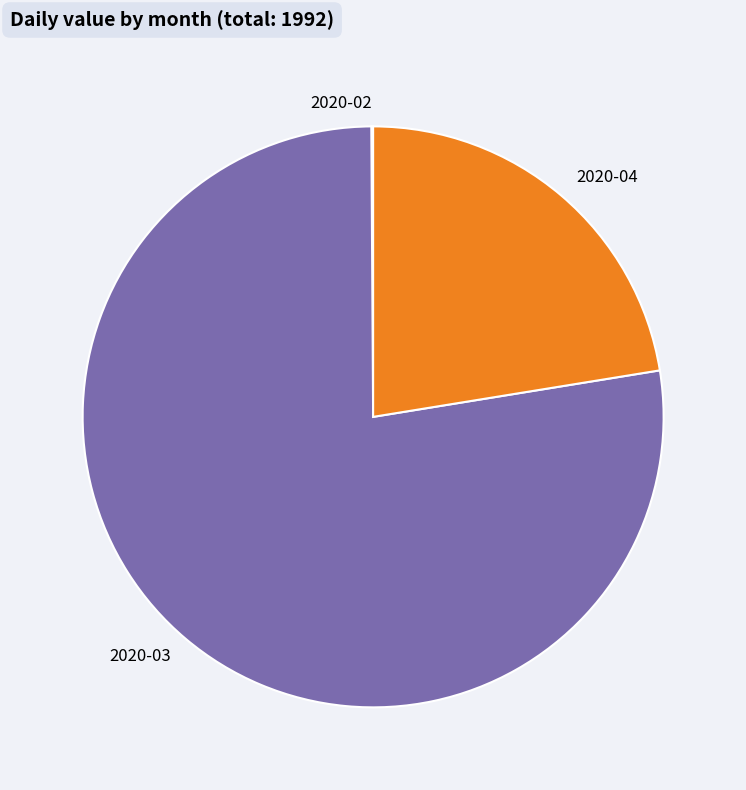

True or false: 2020-03 accounts for 92% of the total.

False